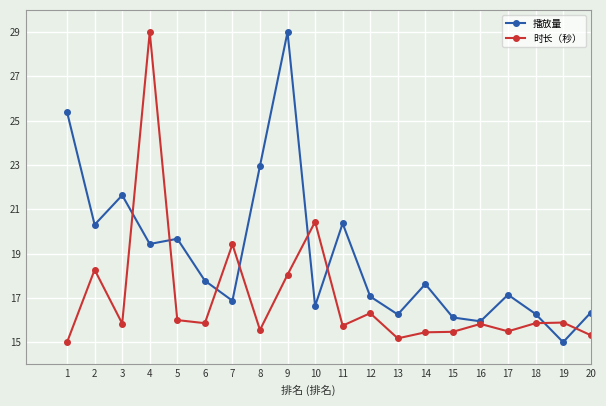

At 19, list the series in order from largest to smallest.

时长（秒）, 播放量